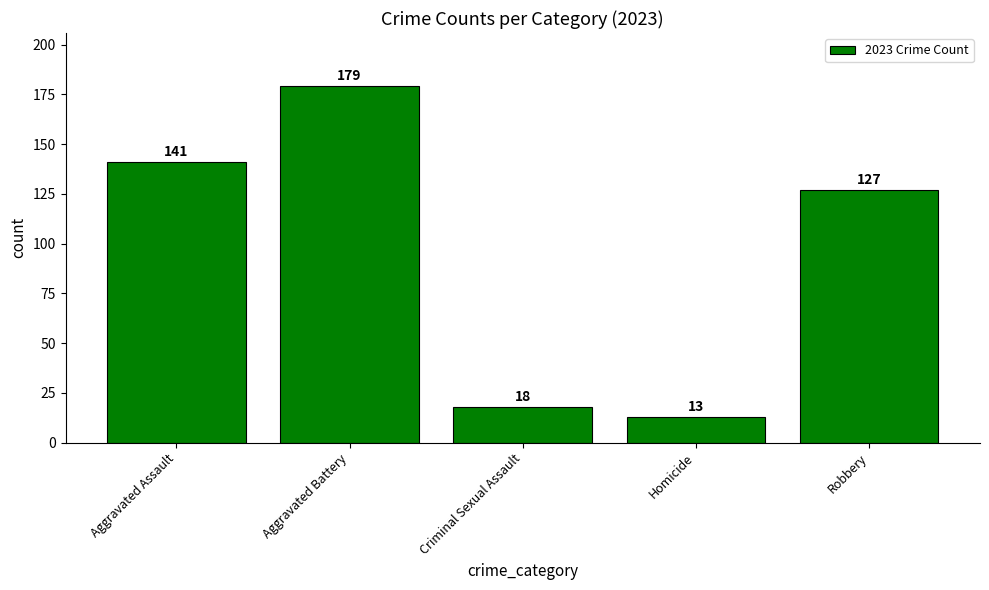

At which category does the chart reach its minimum across all series?

Homicide